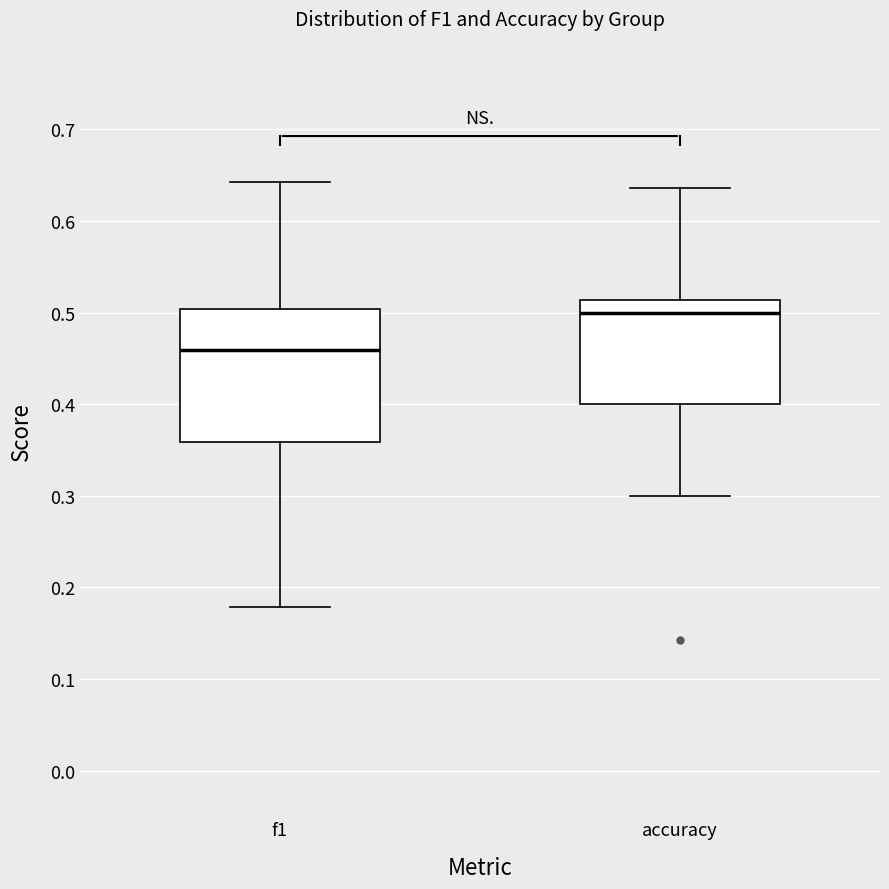

Where does the median line of the box for accuracy sit on the y-axis? The values are not printed on the chart, so give them approximately, as read against the axis.

0.50